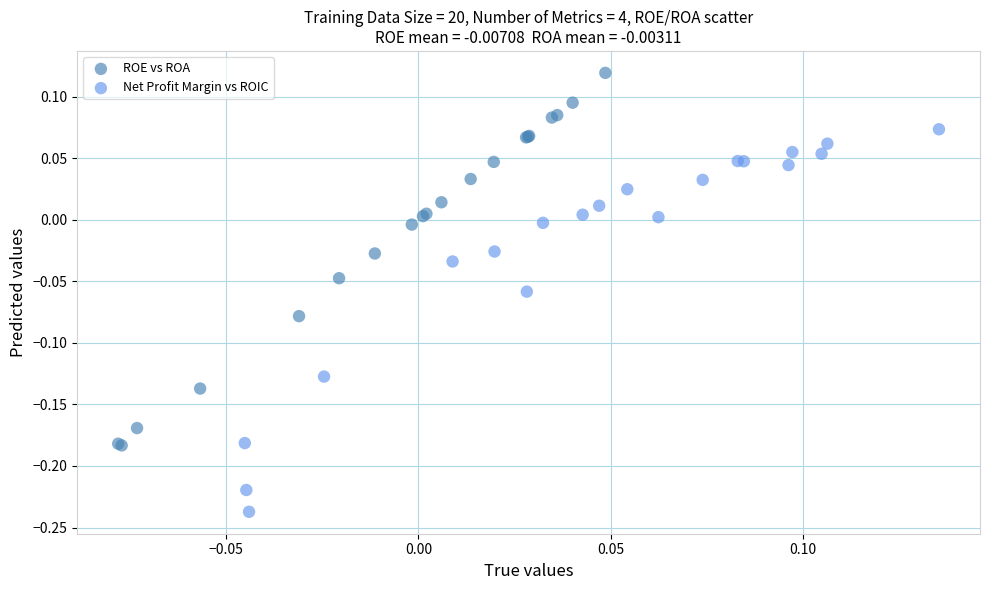

Which series contains the lowest Y value?

Net Profit Margin vs ROIC